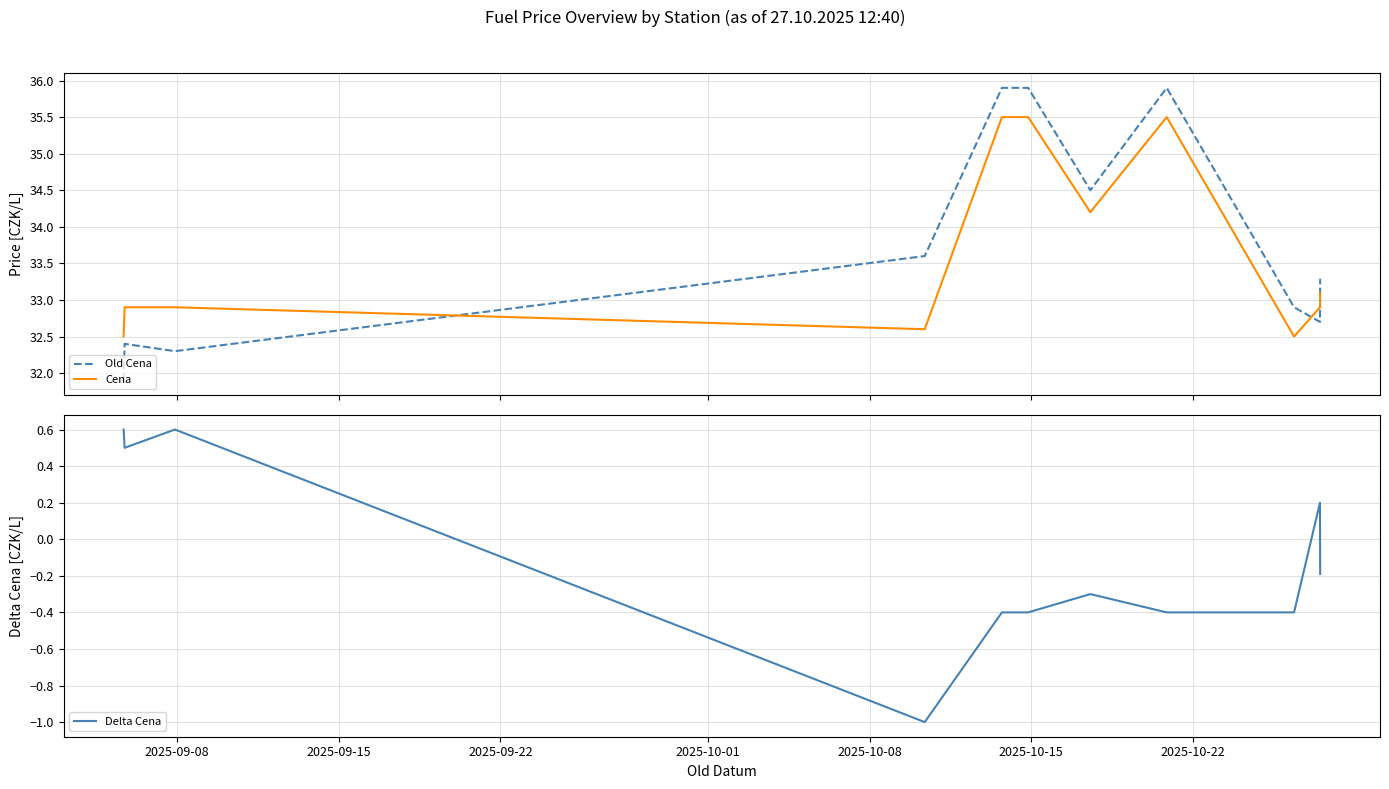

Reading left to right, extract all data points from this chart.

Old Cena: 31.9	32.4	32.3	33.6	35.9	35.9	34.5	35.9	32.9	32.7	33.3
Cena: 32.5	32.9	32.9	32.6	35.5	35.5	34.2	35.5	32.5	32.9	33.1
Delta Cena: 0.6	0.5	0.6	-1.0	-0.4	-0.4	-0.3	-0.4	-0.4	0.2	-0.2